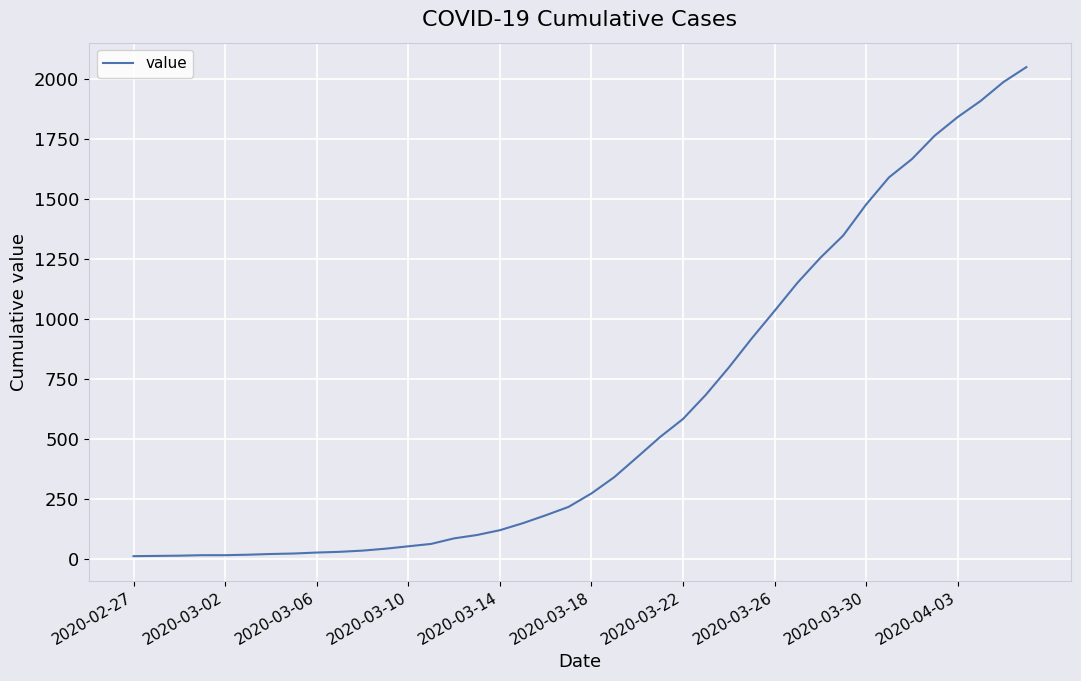

What is the difference between the maximum and minimum values?

2036